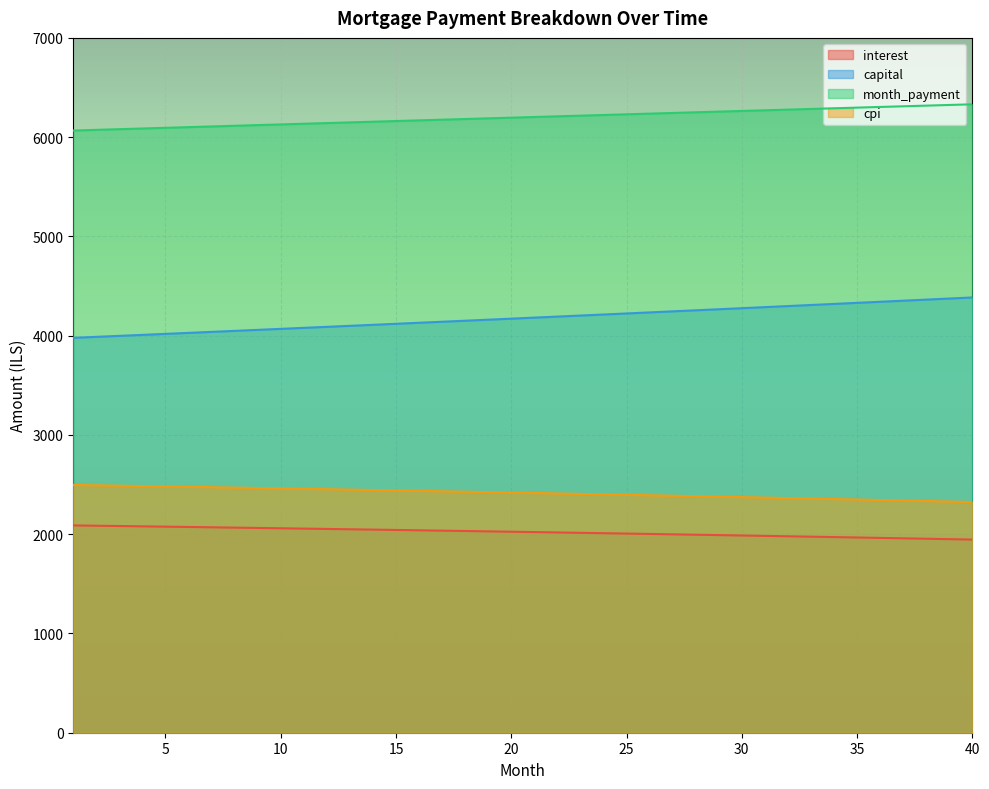

At 25, list the series in order from smallest to largest.

interest, cpi, capital, month_payment